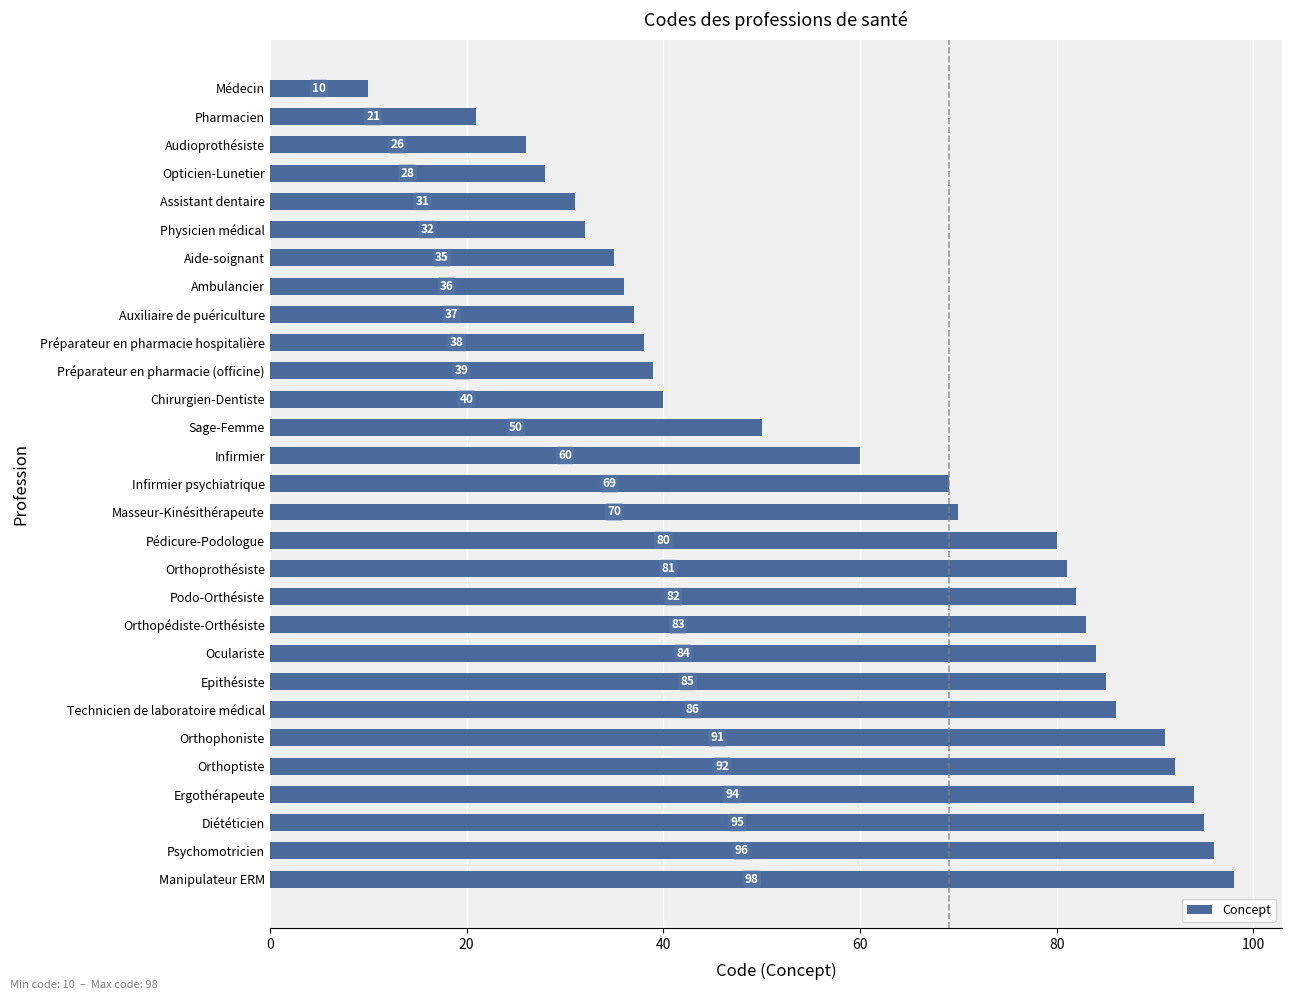

At which label is the value closest to 54?

Sage-Femme